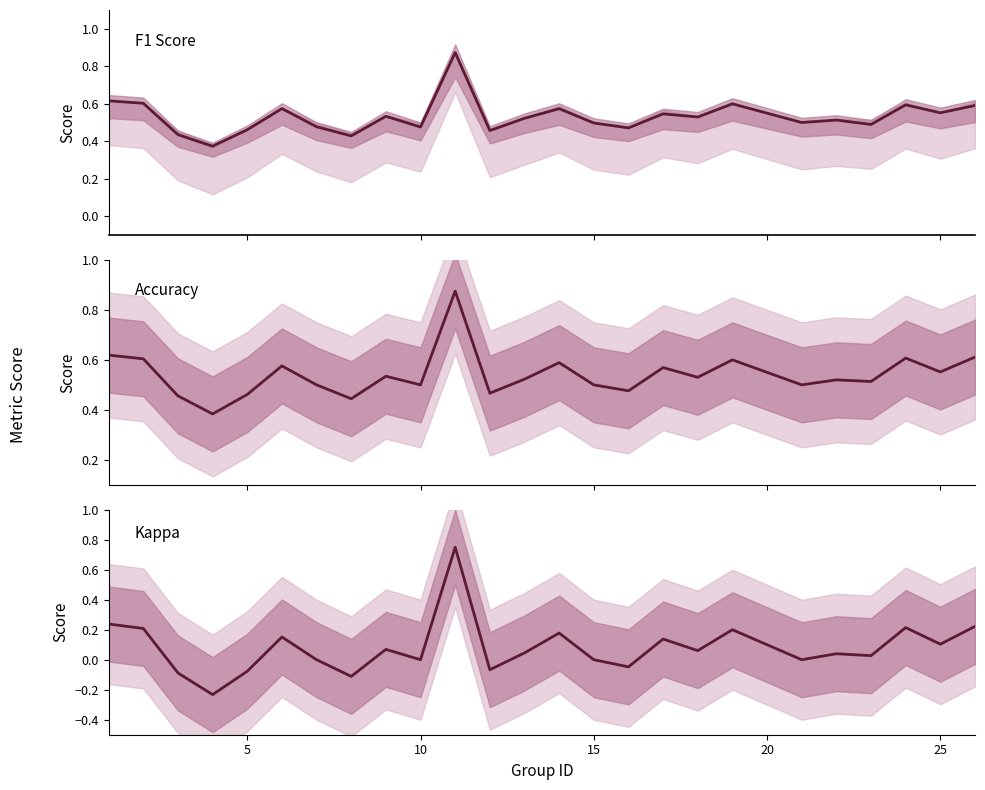

How many categories are shown in the chart?

25